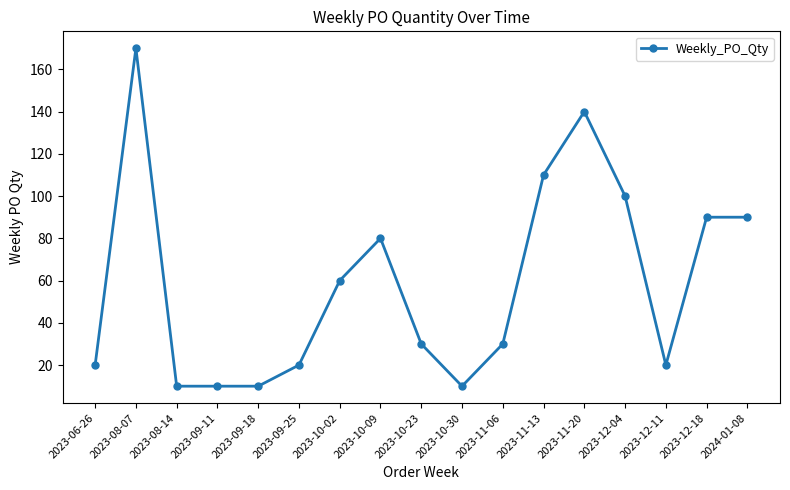

Where is the first local maximum?

2023-08-07